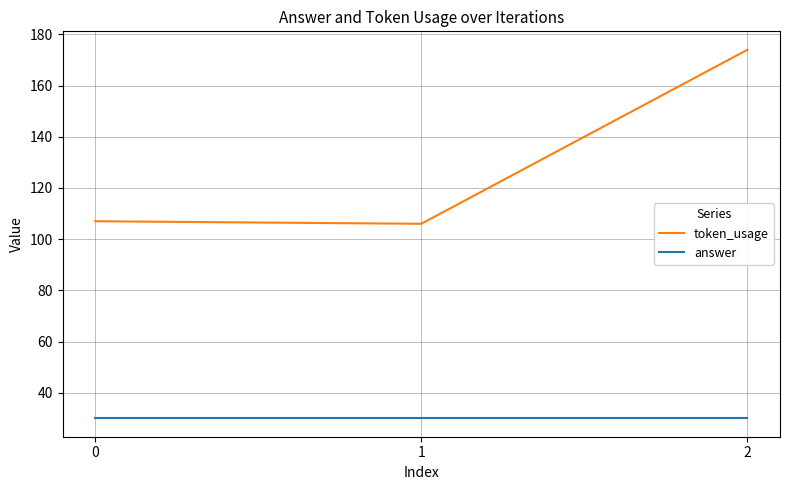

Read the answer value at 0.

30